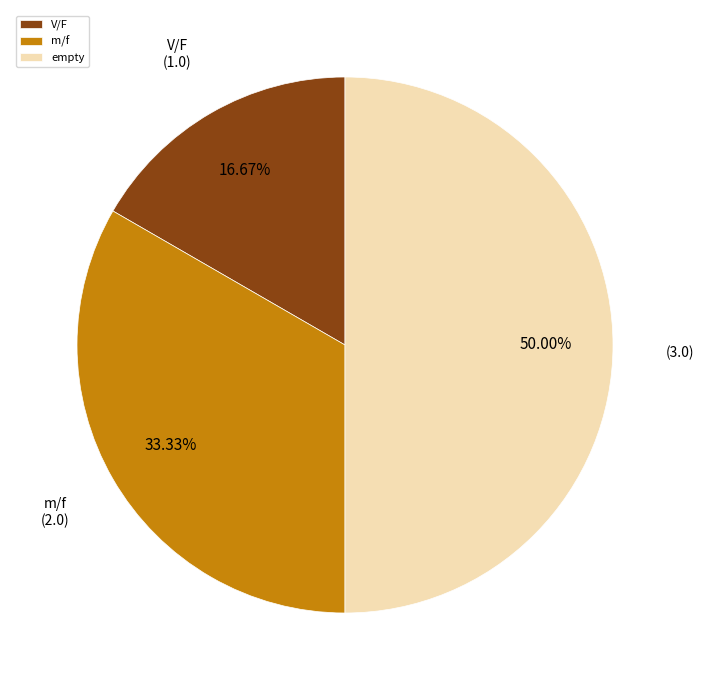

What portion of the pie excludes V/F?

83.3%